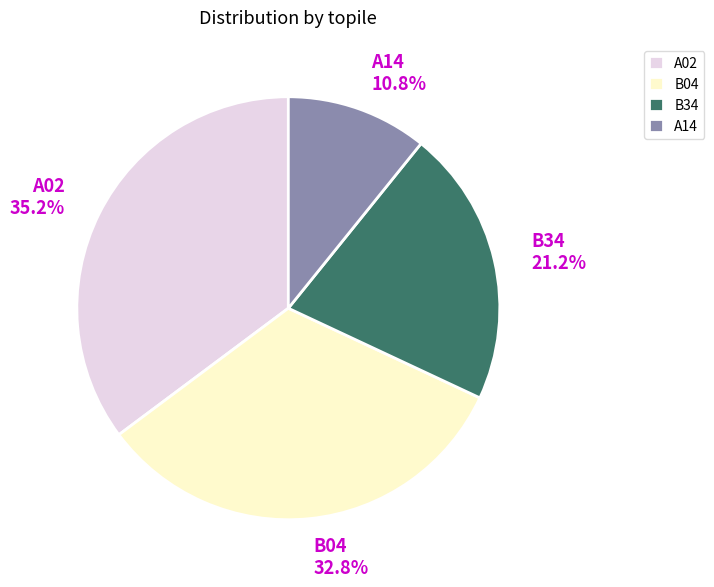

Rank the categories by value from lowest to highest.

A14, B34, B04, A02